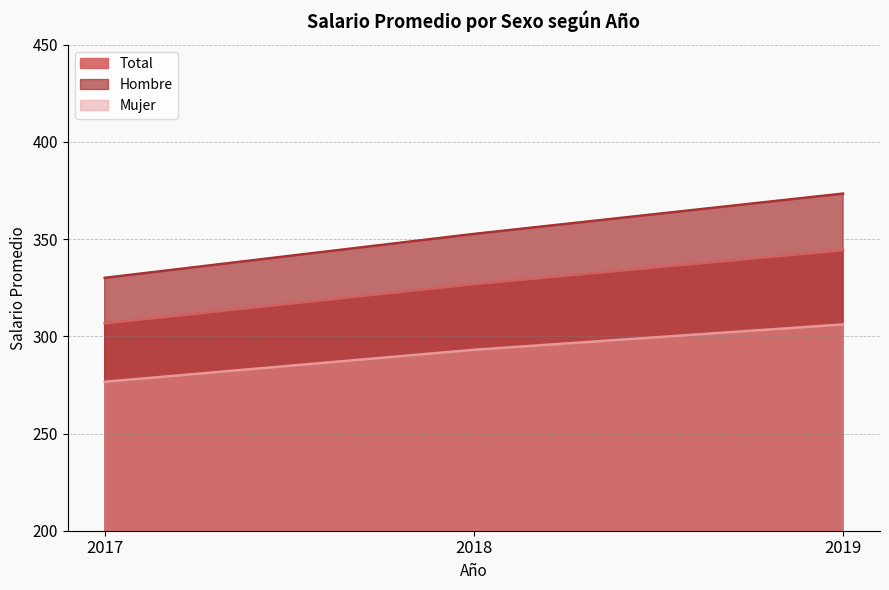

At how many categories does at least one series exceed 357?

1